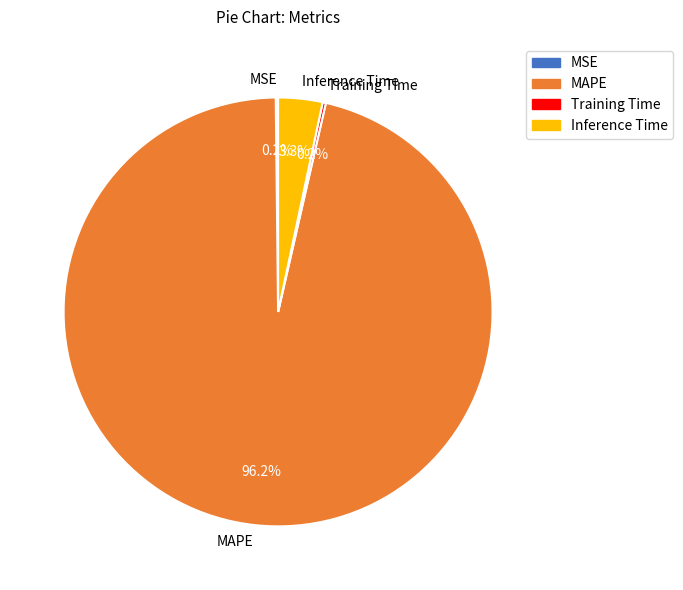

Which slice is the largest?

MAPE